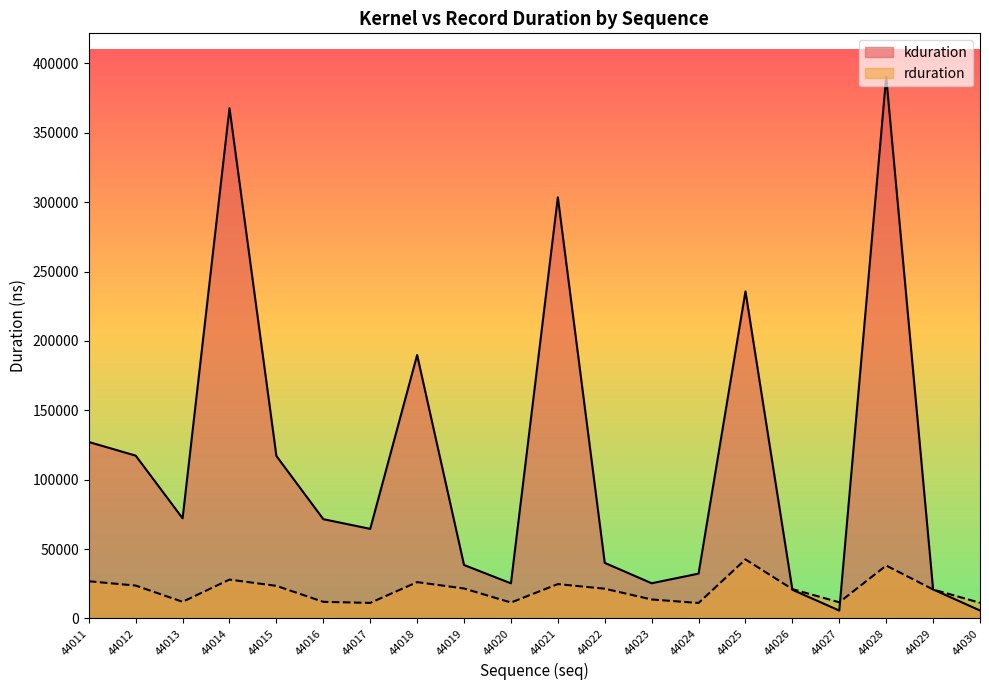

What are all the series names shown in the legend?

kduration, rduration